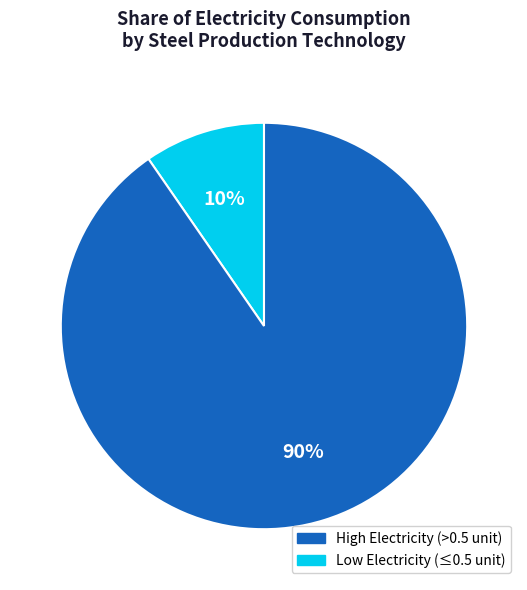

To the nearest percent, what is the average slice percentage?

50%